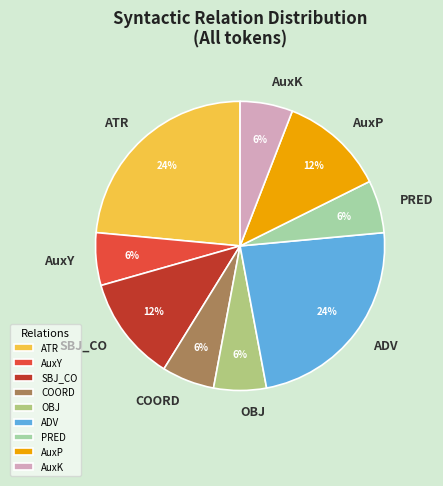

Is there any slice that represents more than half of the pie?

No